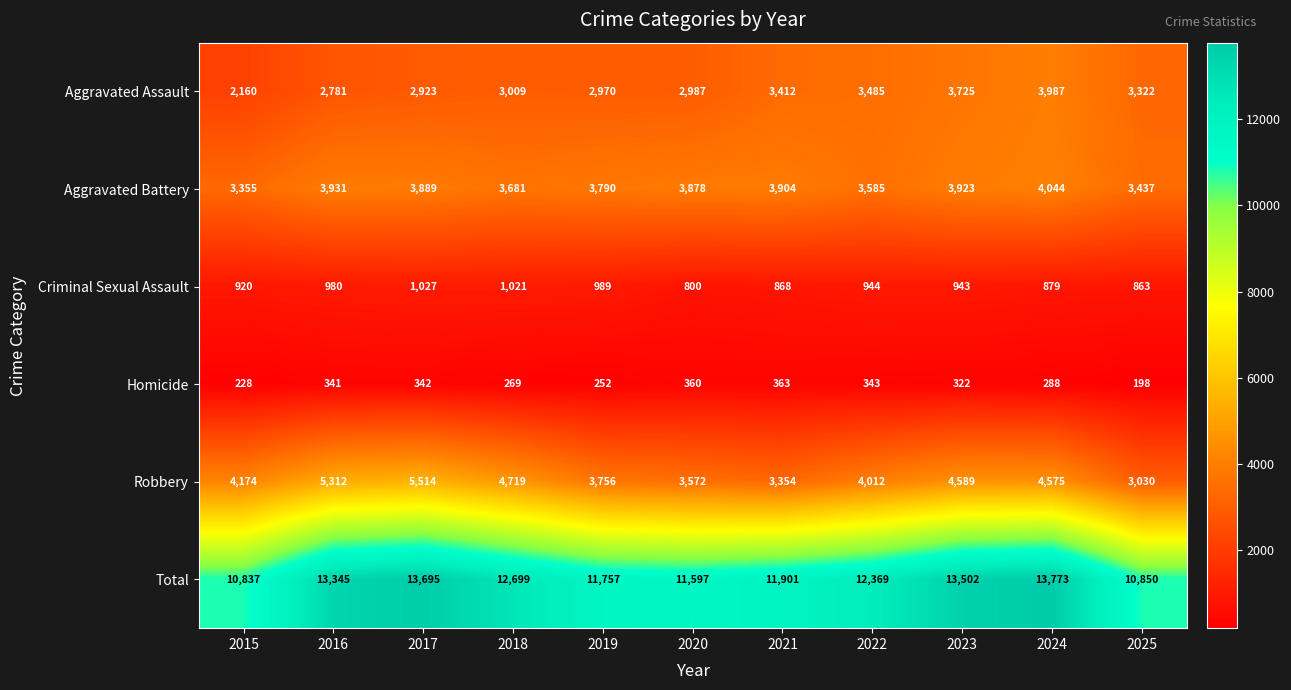

What is the highest value of the Aggravated Assault series?

3987